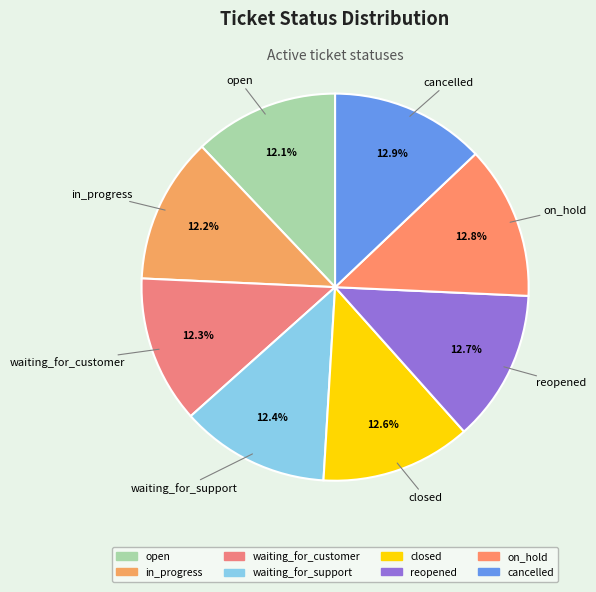

How much of the chart is everything except open?

87.9%